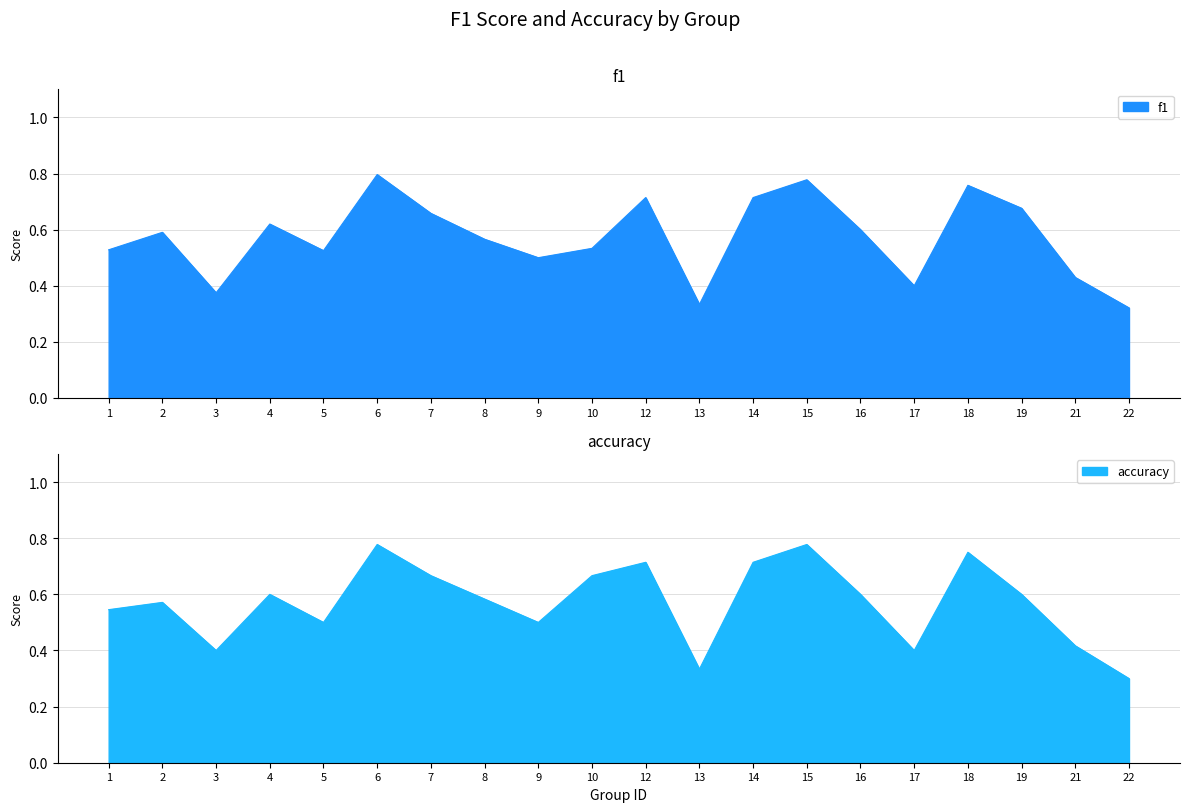

Between which two adjacent categories do accuracy and f1 first intersect?

1 and 2